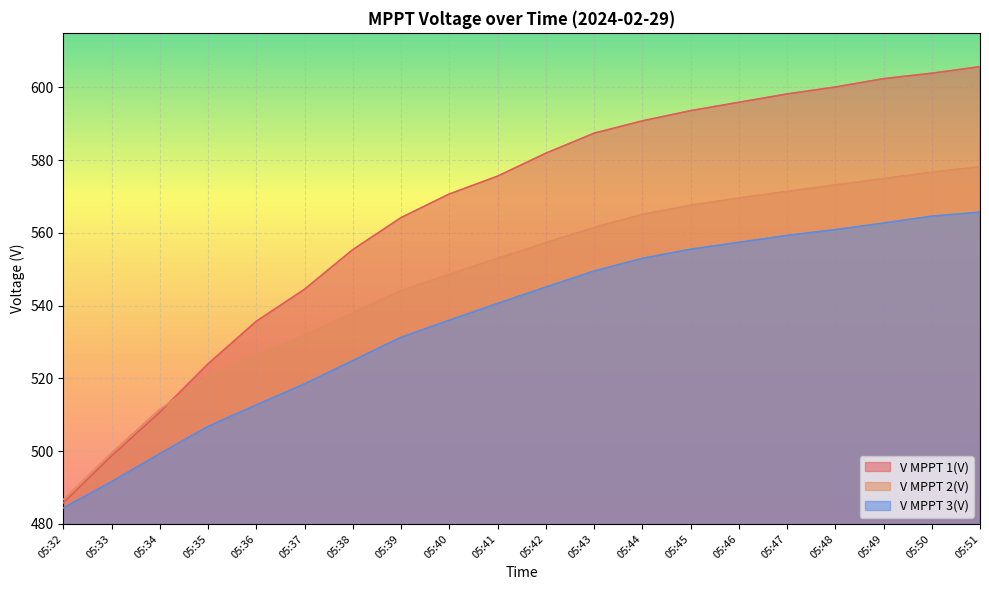

Rank the categories by V MPPT 1(V) value from lowest to highest.

05:32, 05:33, 05:34, 05:35, 05:36, 05:37, 05:38, 05:39, 05:40, 05:41, 05:42, 05:43, 05:44, 05:45, 05:46, 05:47, 05:48, 05:49, 05:50, 05:51